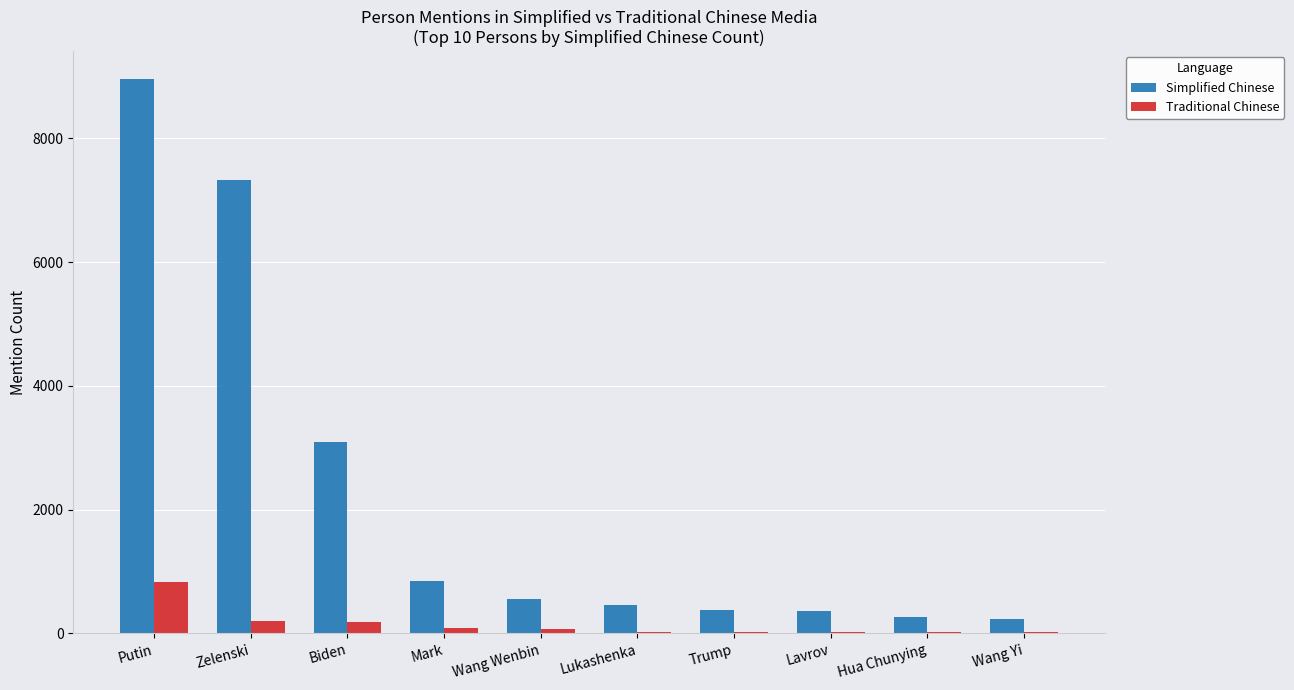

At which category is the sum across all series the highest?

Putin